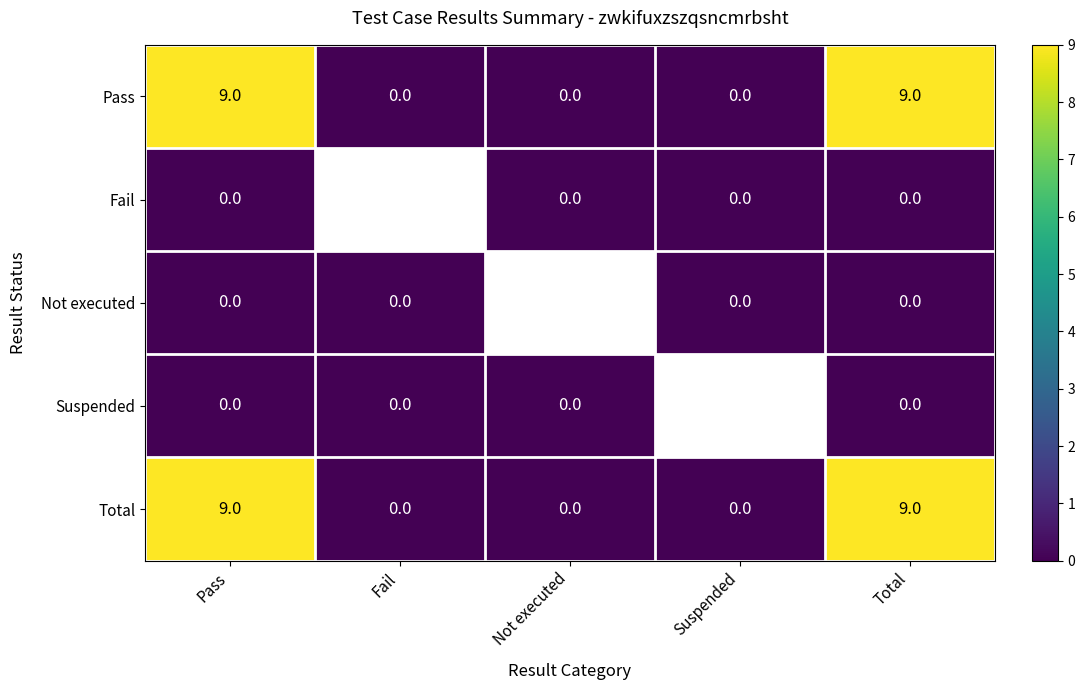

What is the difference between the maximum and minimum values in the Pass series?

9